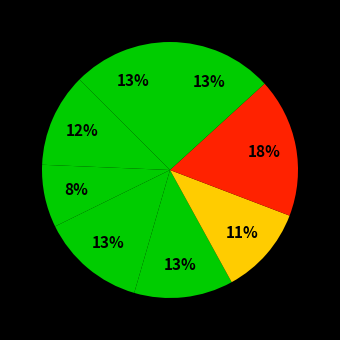

Count the number of slices in the pie.

8